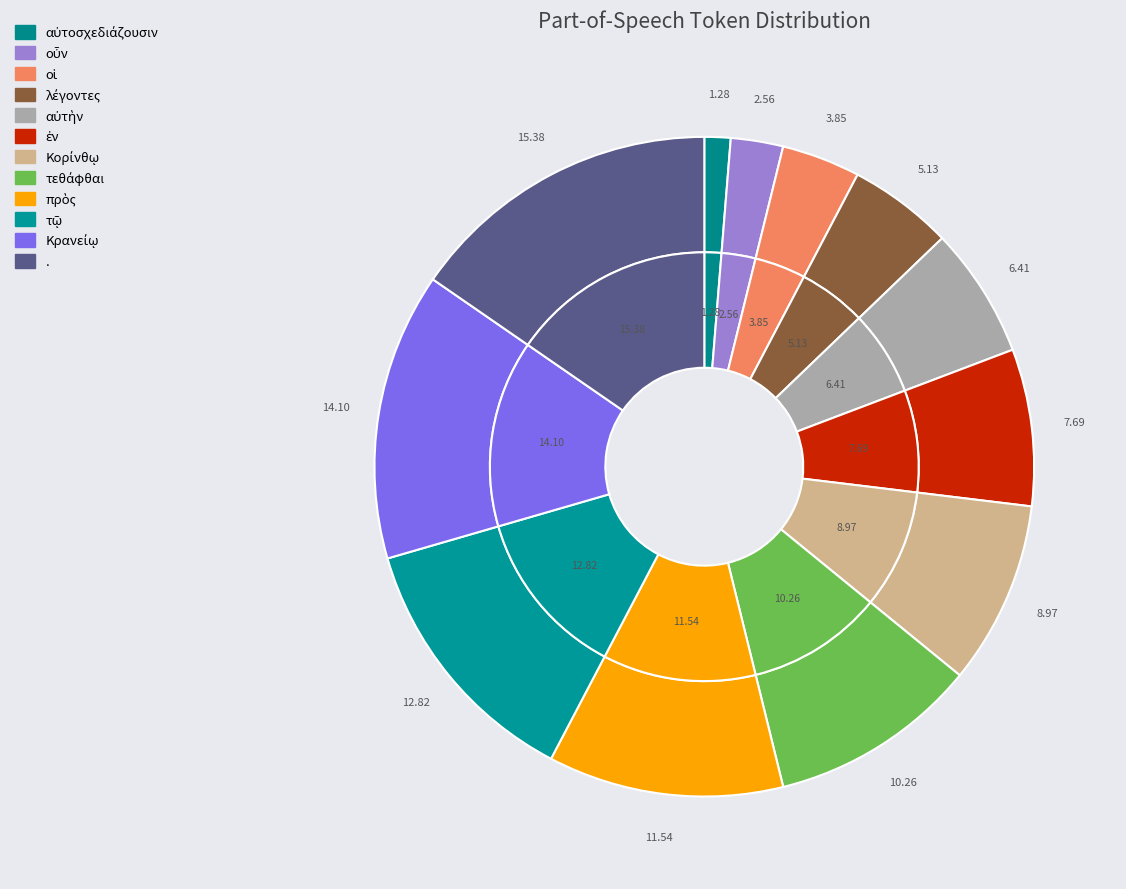

To the nearest percent, what is the average slice percentage?

8%